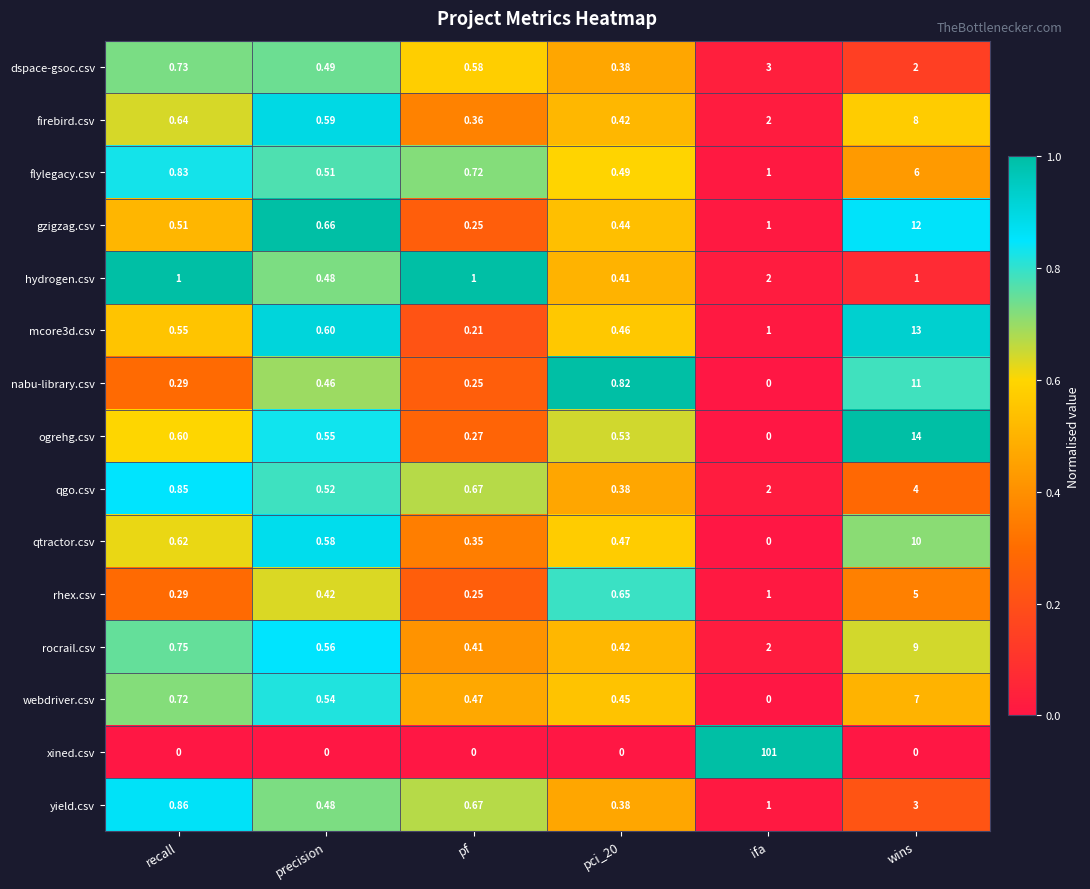

Which series has the largest total across all categories?

xined.csv